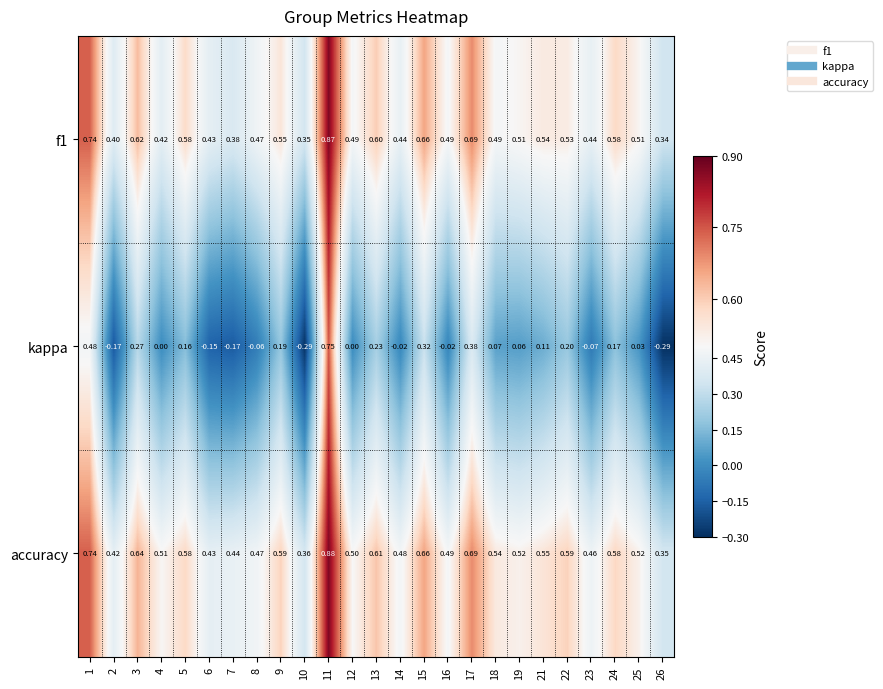

Which series has the largest total across all categories?

accuracy